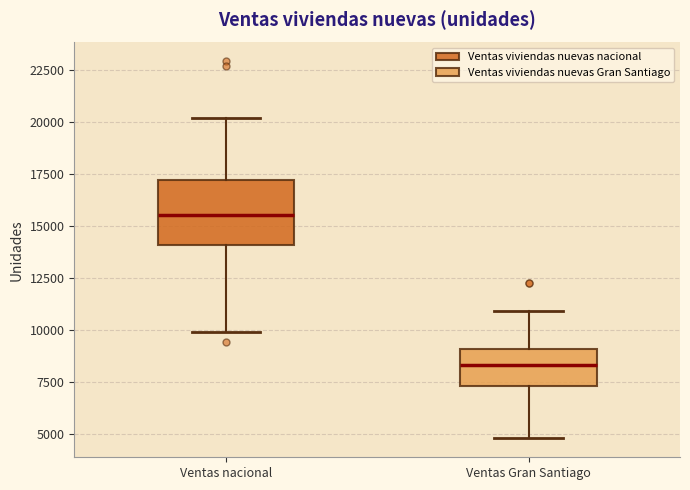

Where is the upper edge of the box for Ventas nacional on the y-axis? The values are not printed on the chart, so give them approximately, as read against the axis.

17000